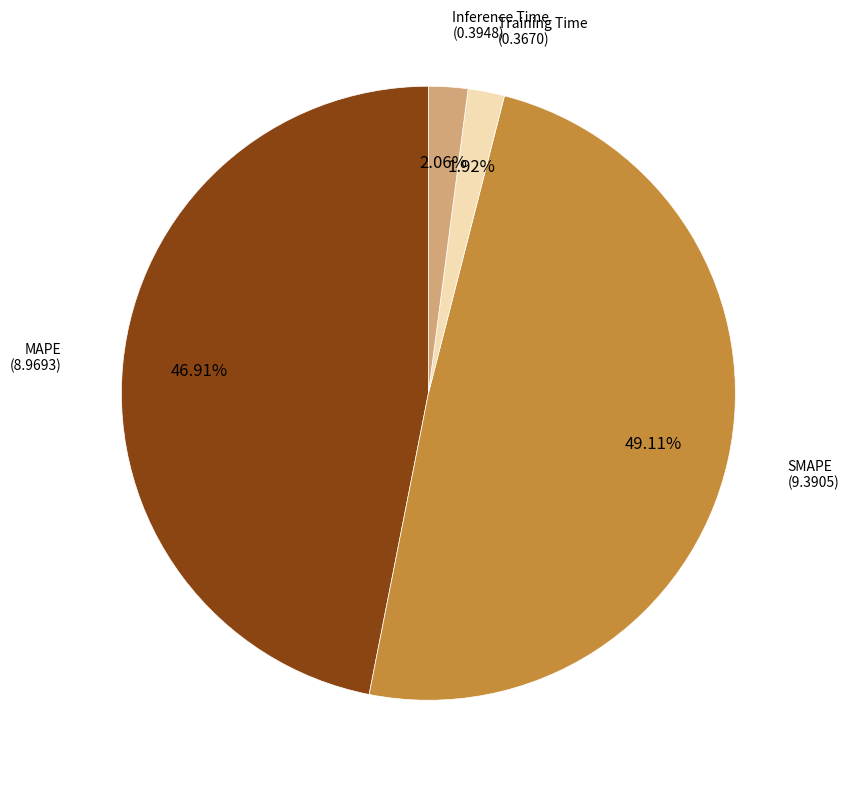

Is there any slice that represents more than half of the pie?

No